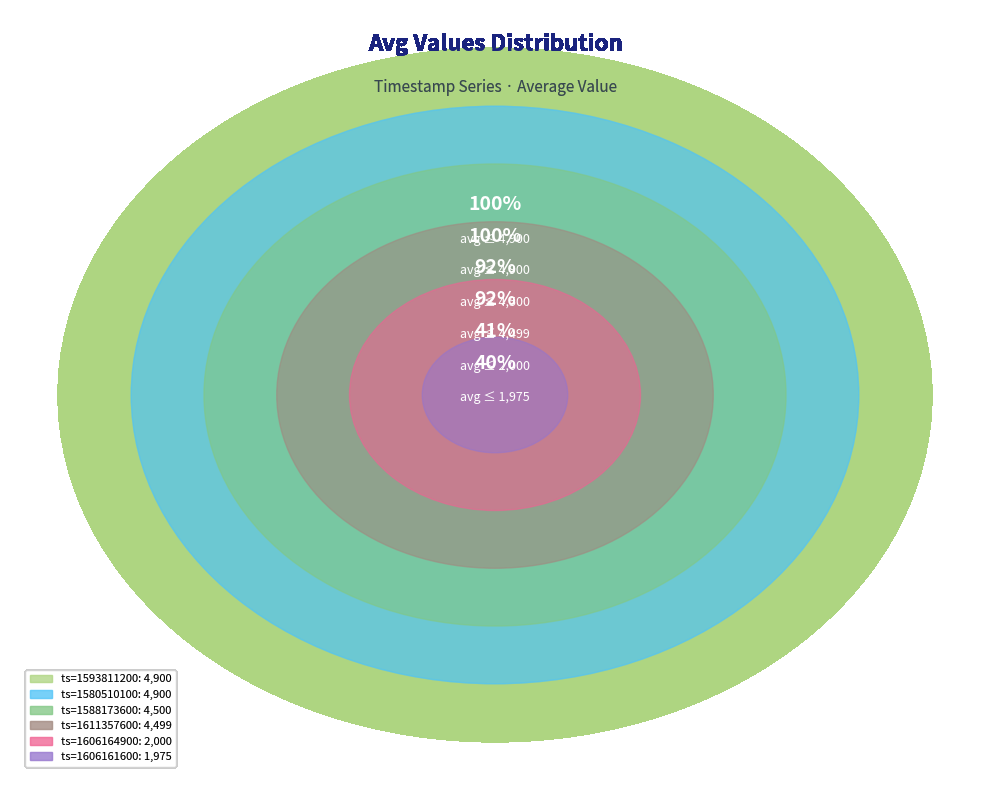

Between 1605378000 and 1611357600, which is larger?

1611357600